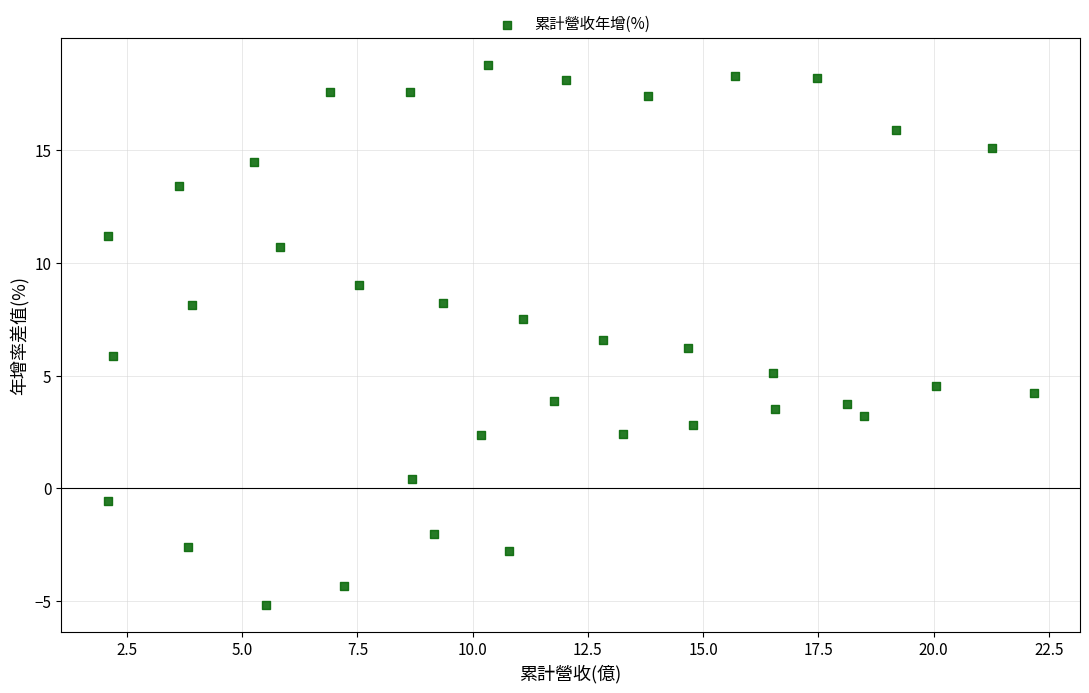

What is the range of X values (max minus min)?

20.1